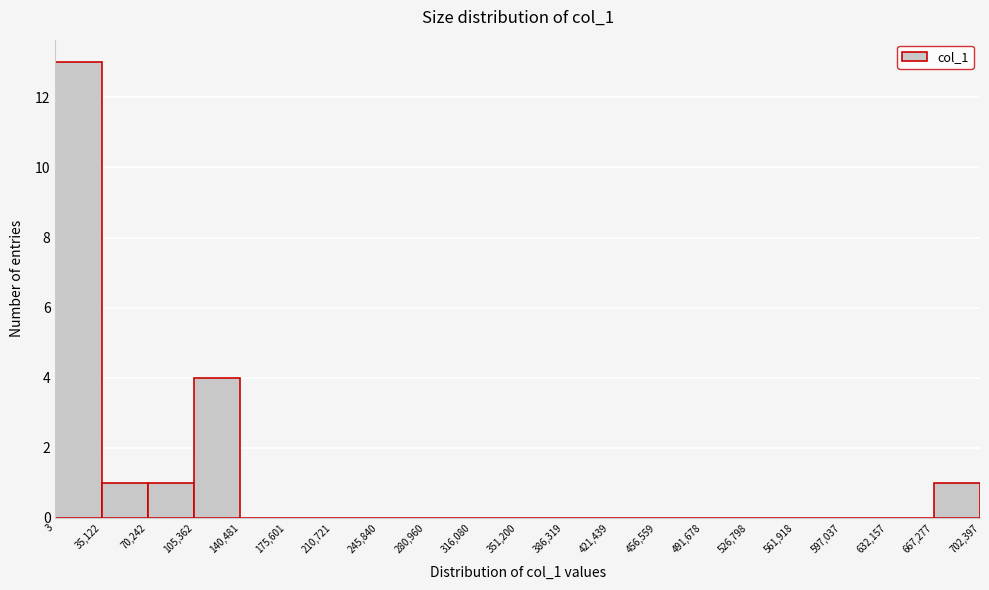

Reading left to right, transcribe this chart: for each bar, give the range it covers on the x-axis and its height. The values are not printed on the chart, so give them approximately, as read against the axis.

3 to 35,122: 13
35,122 to 70,242: 1
70,242 to 105,362: 1
105,362 to 140,481: 4
140,481 to 175,601: 0
175,601 to 210,721: 0
210,721 to 245,840: 0
245,840 to 280,960: 0
280,960 to 316,080: 0
316,080 to 351,200: 0
351,200 to 386,319: 0
386,319 to 421,439: 0
421,439 to 456,559: 0
456,559 to 491,678: 0
491,678 to 526,798: 0
526,798 to 561,918: 0
561,918 to 597,037: 0
597,037 to 632,157: 0
632,157 to 667,277: 0
667,277 to 702,397: 1